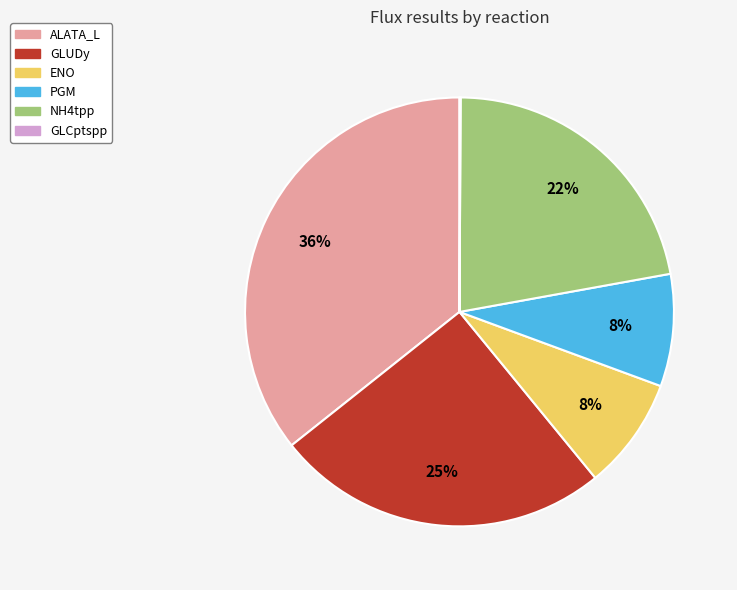

Which category has the biggest portion of the pie?

ALATA_L